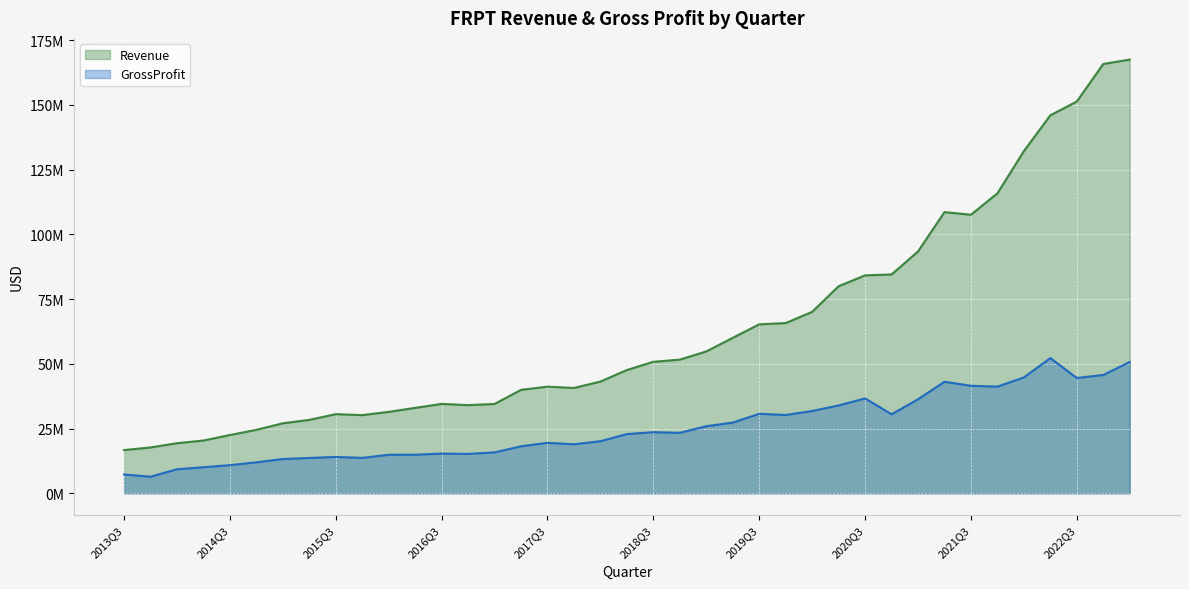

How many interior local peaks does the Revenue series have?

4